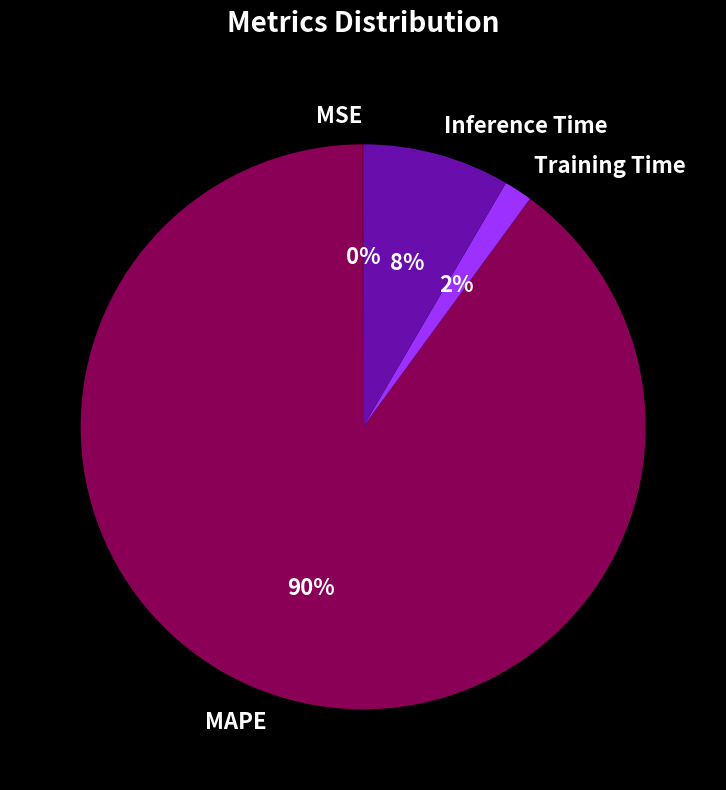

To the nearest percent, what percentage of the pie is MAPE?

90%